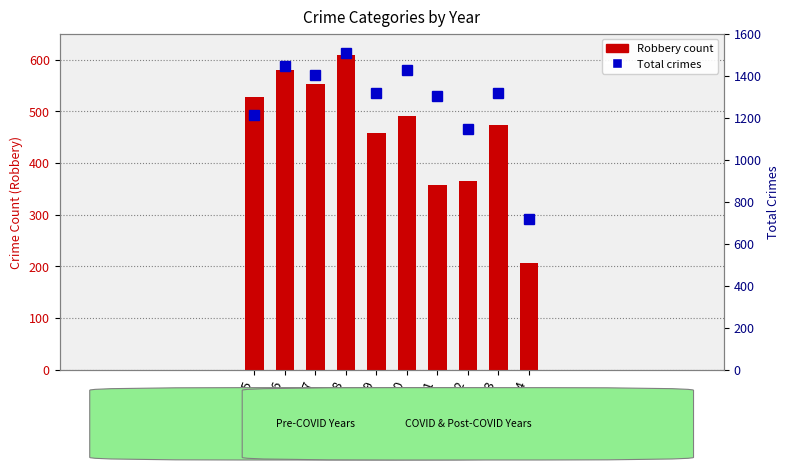

Rank the categories by Total value from highest to lowest.

2018, 2016, 2020, 2017, 2019, 2023, 2021, 2015, 2022, 2024